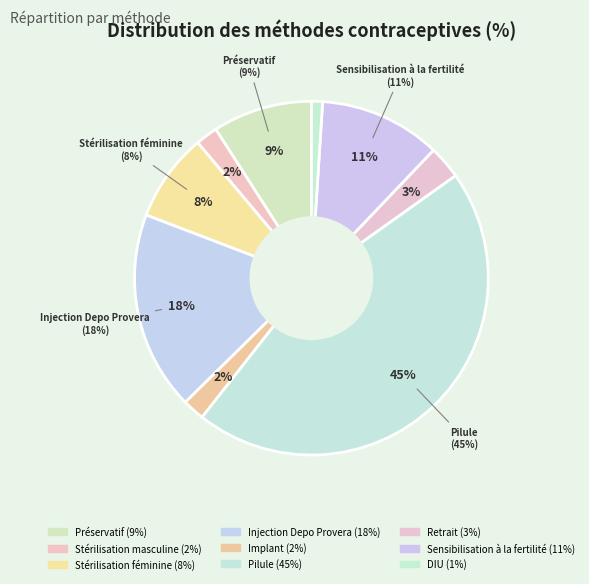

Combined, what portion of the pie is DIU and Implant?

3.0%